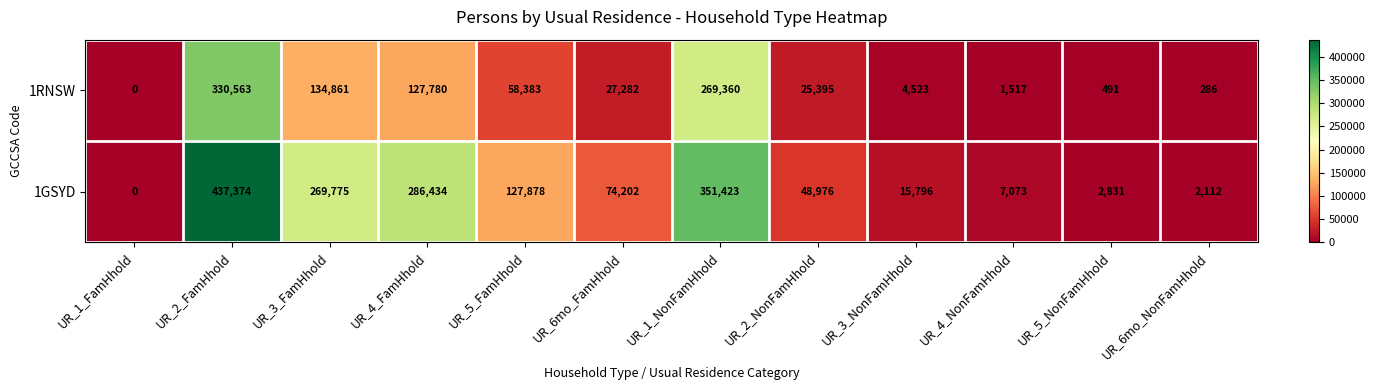

What is the difference between the second highest and second lowest values in the 1RNSW series?

269074